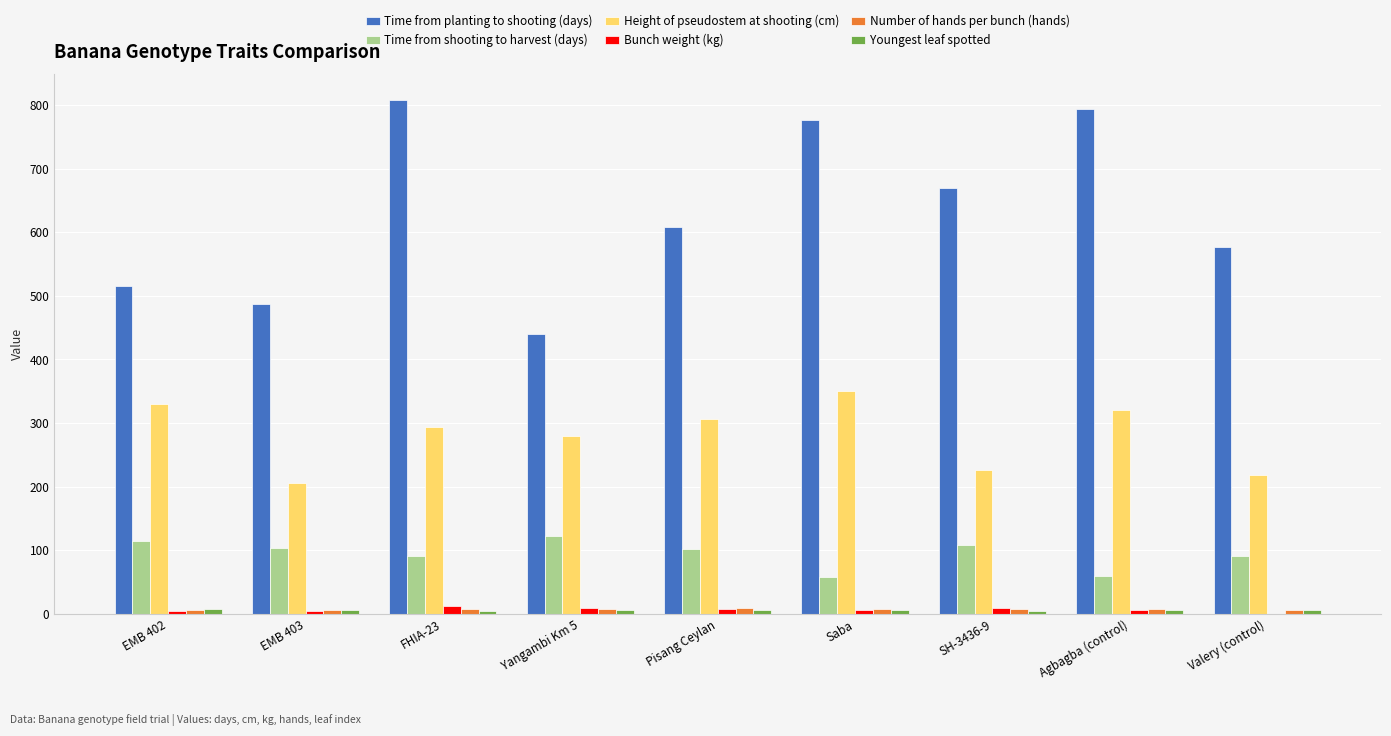

What value does the Time from planting to shooting (days) series have at EMB 403?

487.5